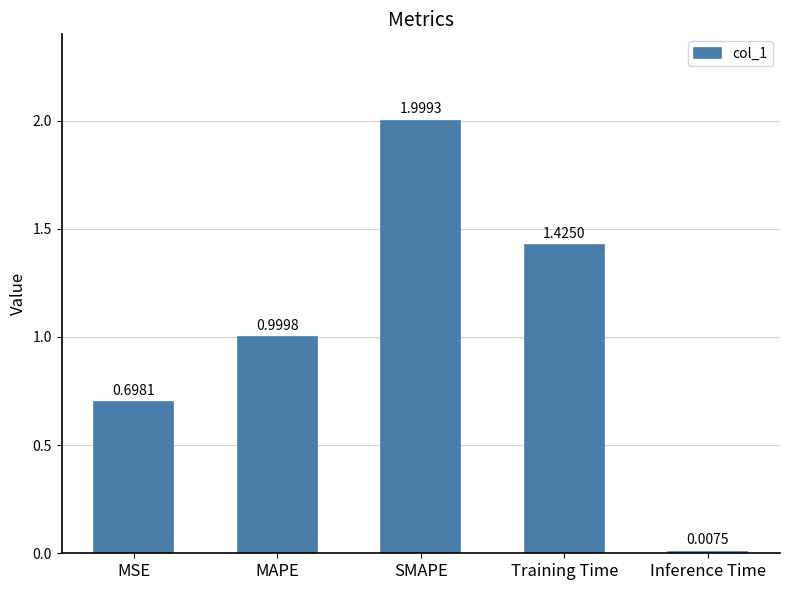

What is the difference between the values at MAPE and SMAPE?

1.0